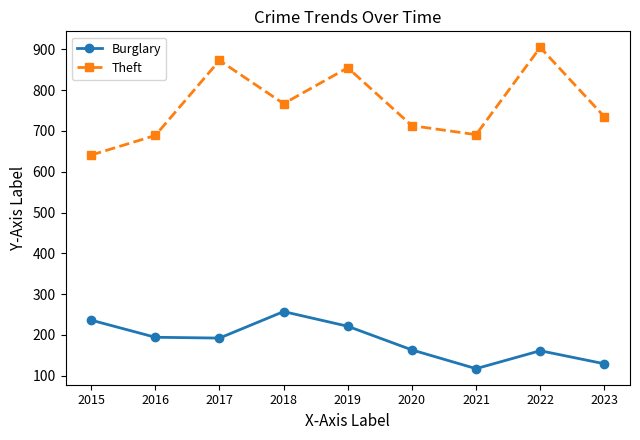

Rank the series at 2019 from highest to lowest value.

Theft, Burglary